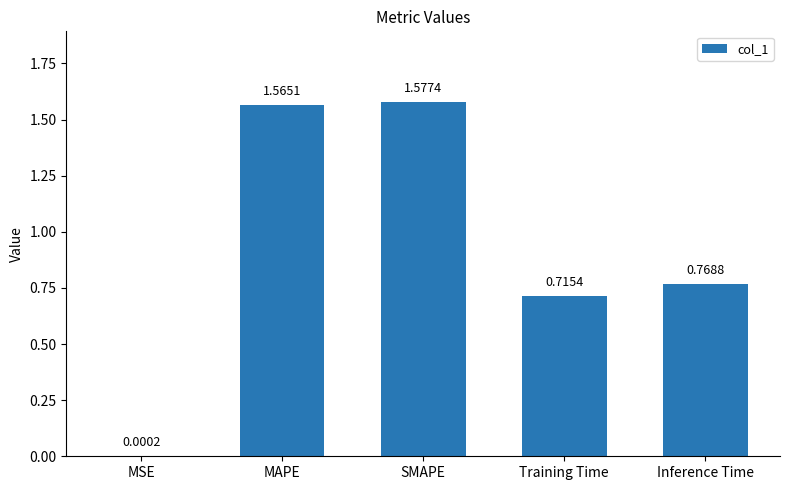

Which has a higher value, MSE or Inference Time?

Inference Time